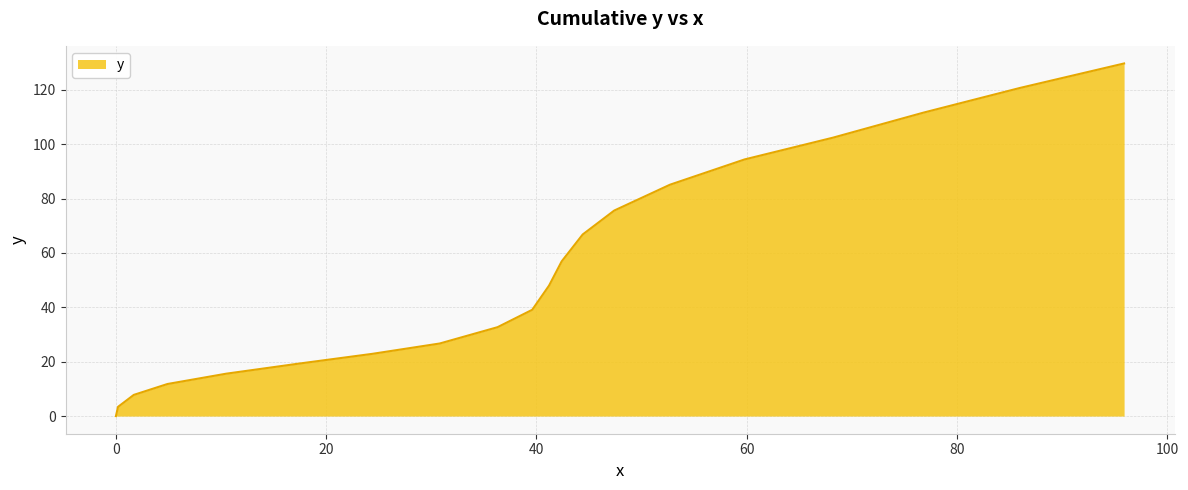

What is the maximum value shown in the chart?

129.7